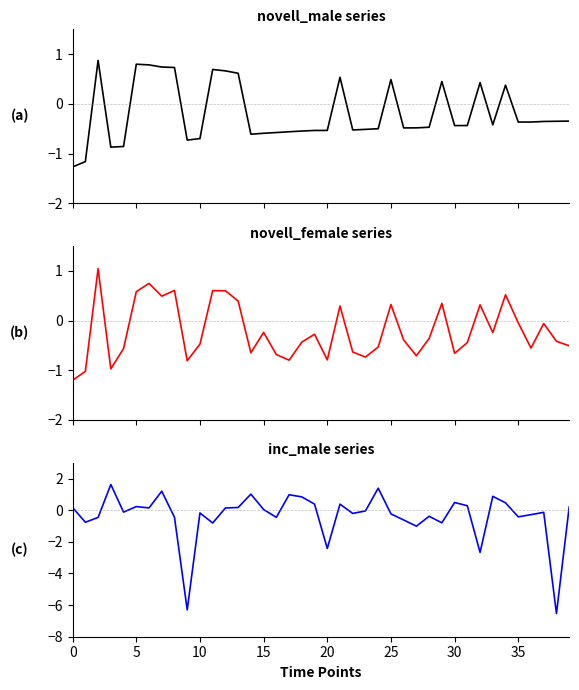

True or false: novell_male has a value of 0.3 at 35.

False